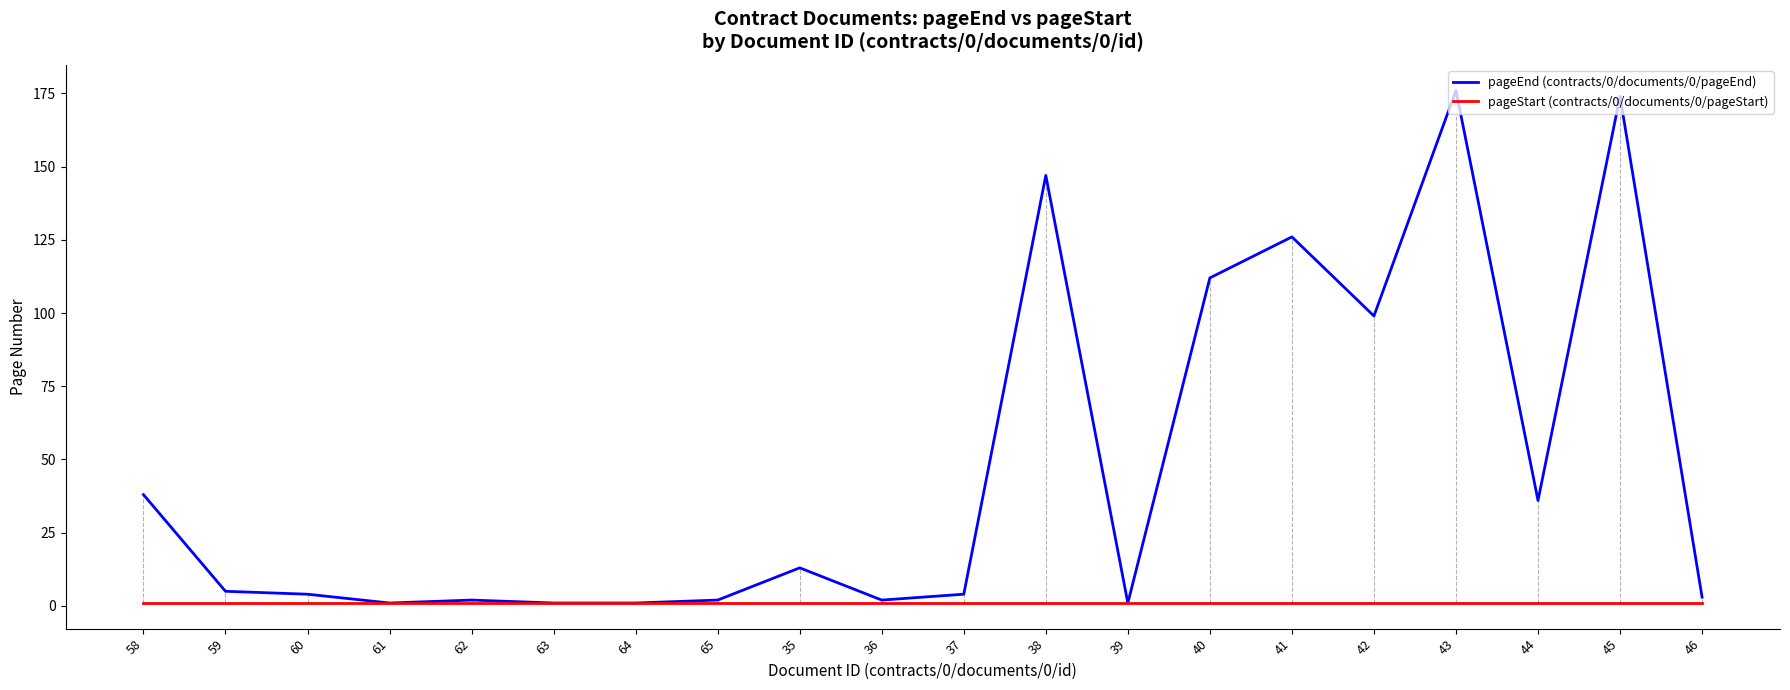

What is the greatest value displayed?

176